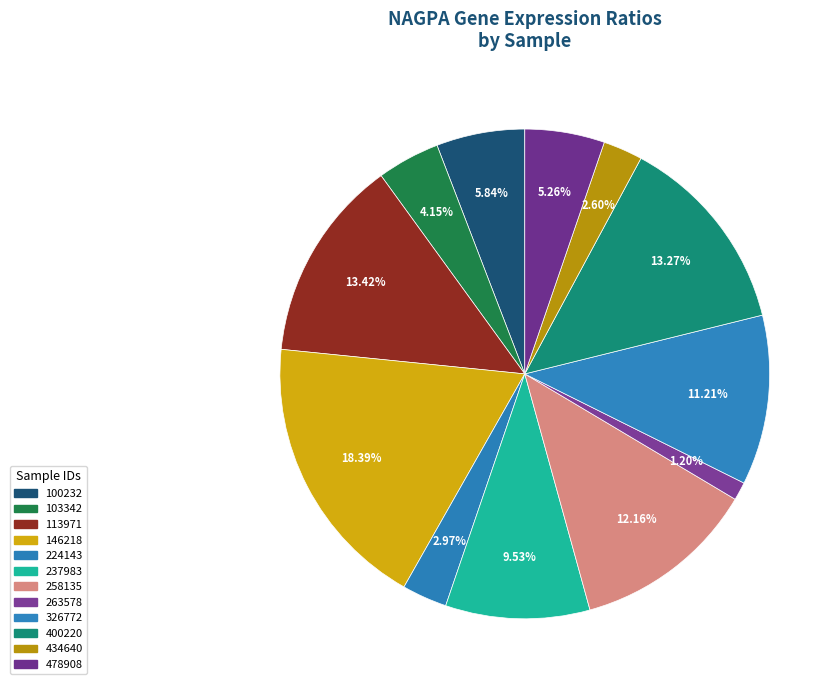

How many slices are in this pie chart?

12